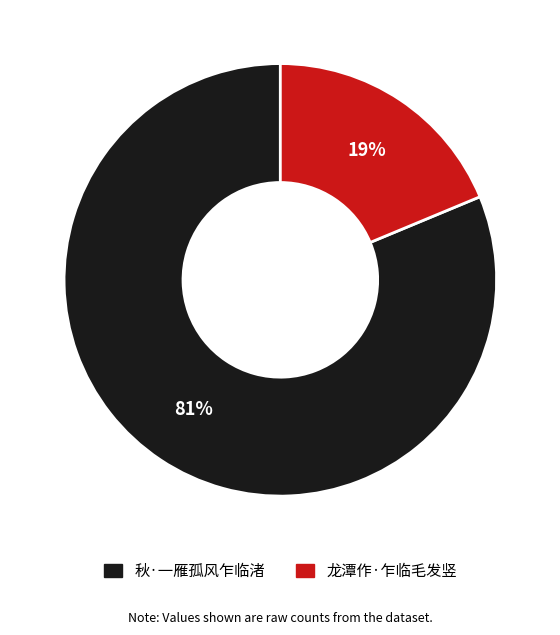

Is it true that 龙潭作·乍临毛发竖 is 28% of the pie?

False